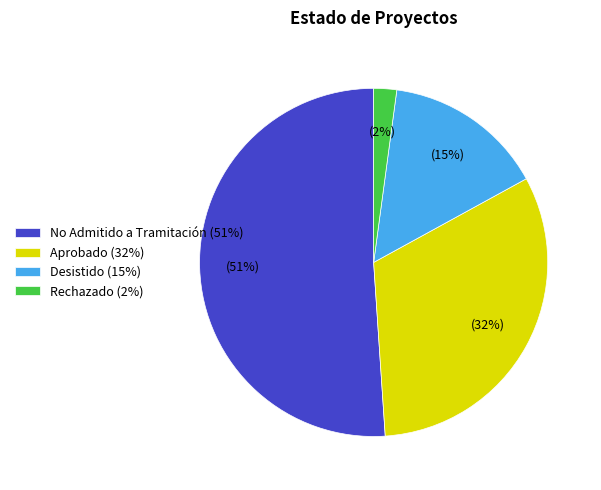

Is the sum of Aprobado (32%) and No Admitido a Tramitación (51%) greater than half?

Yes